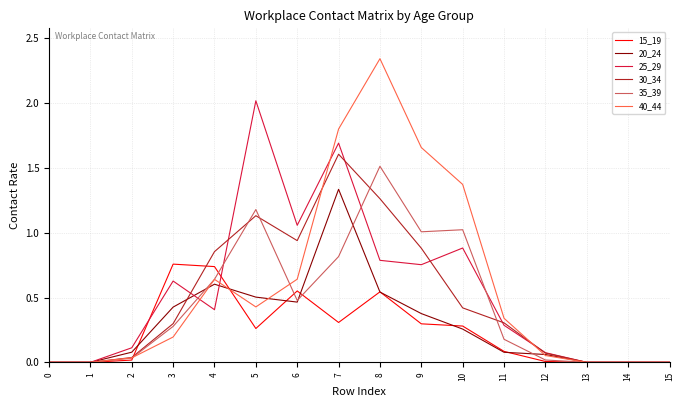

Which series has the largest total across all categories?

40_44